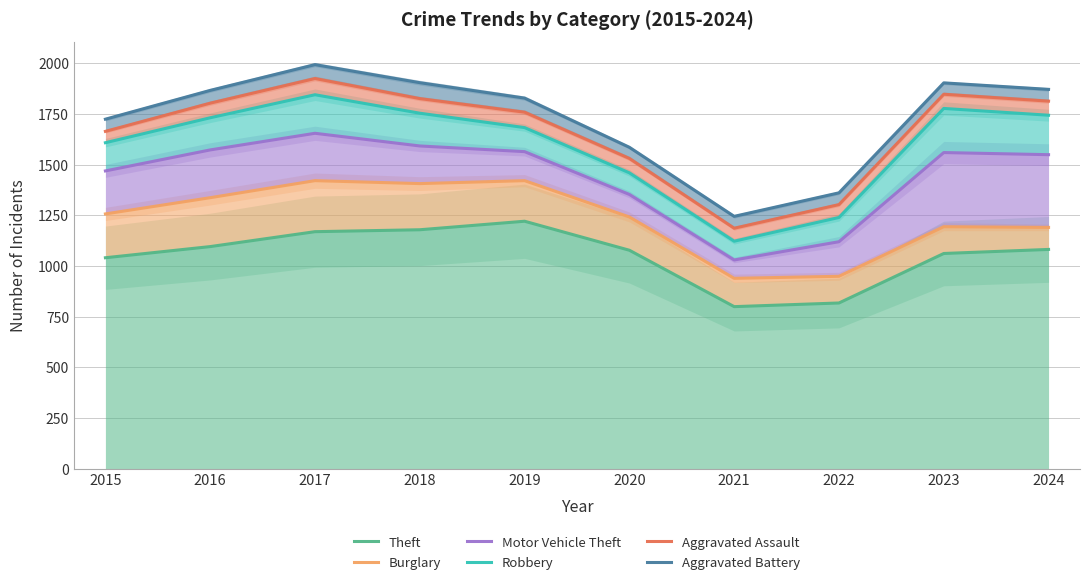

True or false: Theft and Aggravated Battery cross at least once.

False